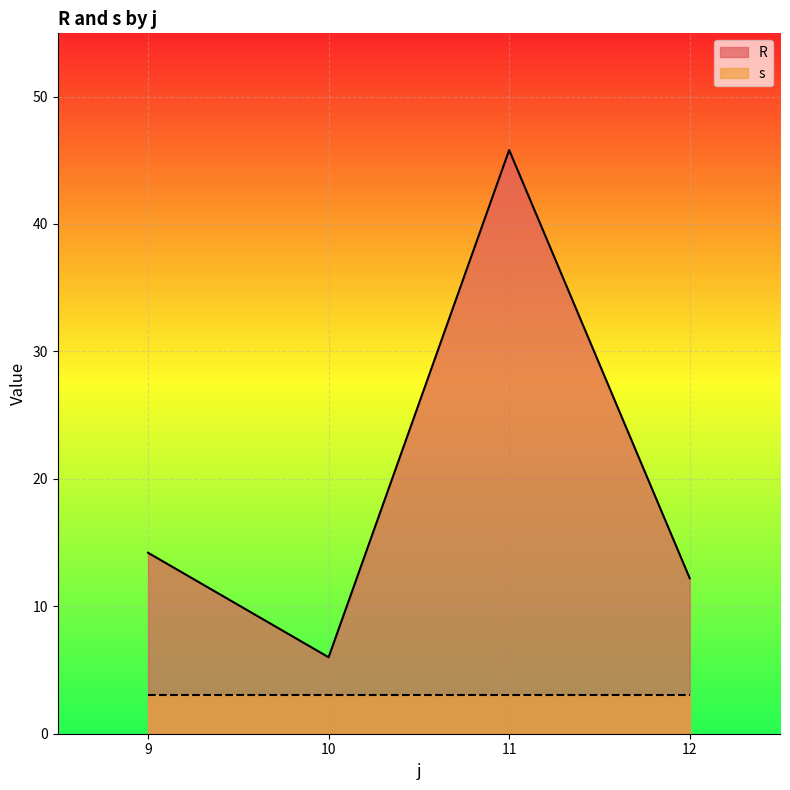

What is the difference between the maximum and minimum values in the R series?

39.8